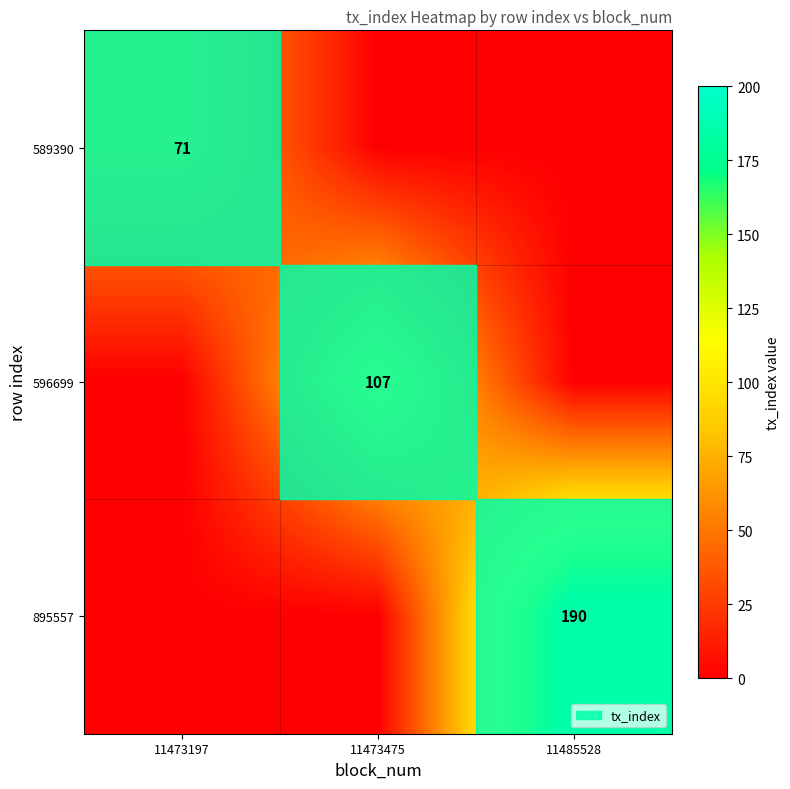

The 589390 series shows 109 at 11473197. True or false?

False